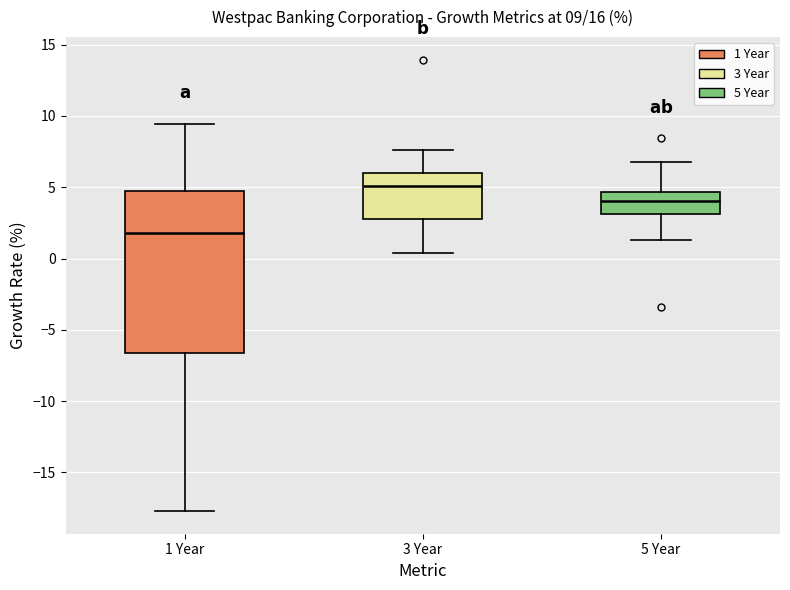

Which box has the lowest median line?

1 Year